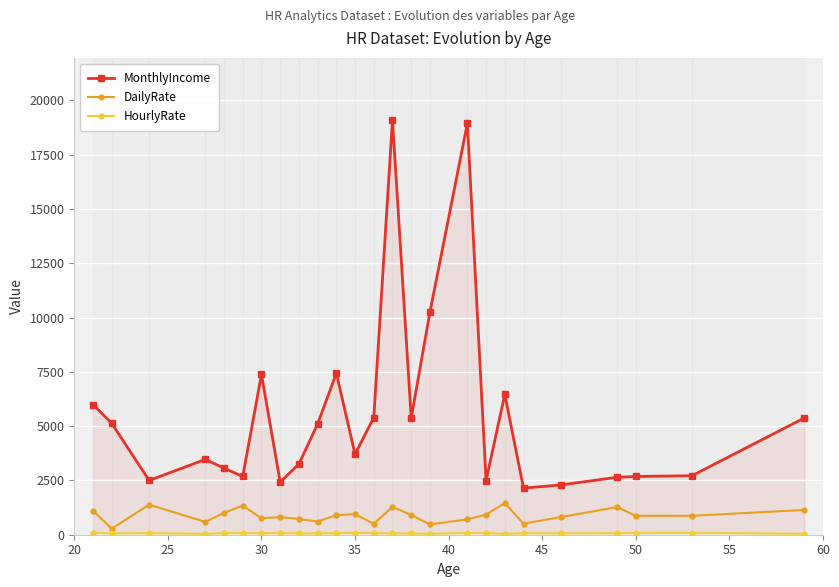

How many data points does each series have?

25